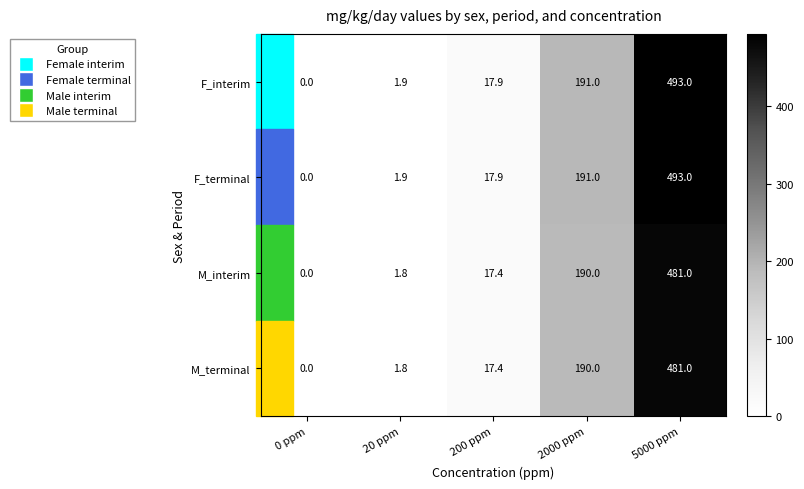

What is the spread (max minus min) of values at 5000 ppm?

12.0